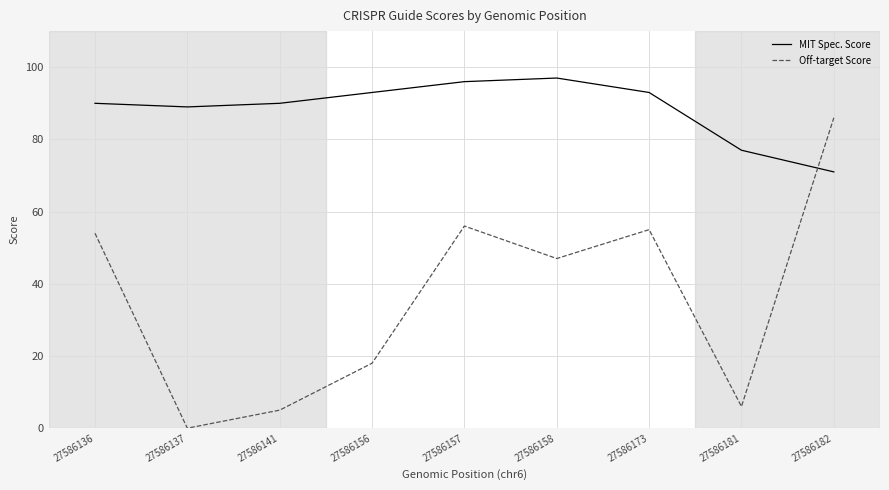

List the series in order of their peak value, lowest first.

Off-target Score, MIT Spec. Score